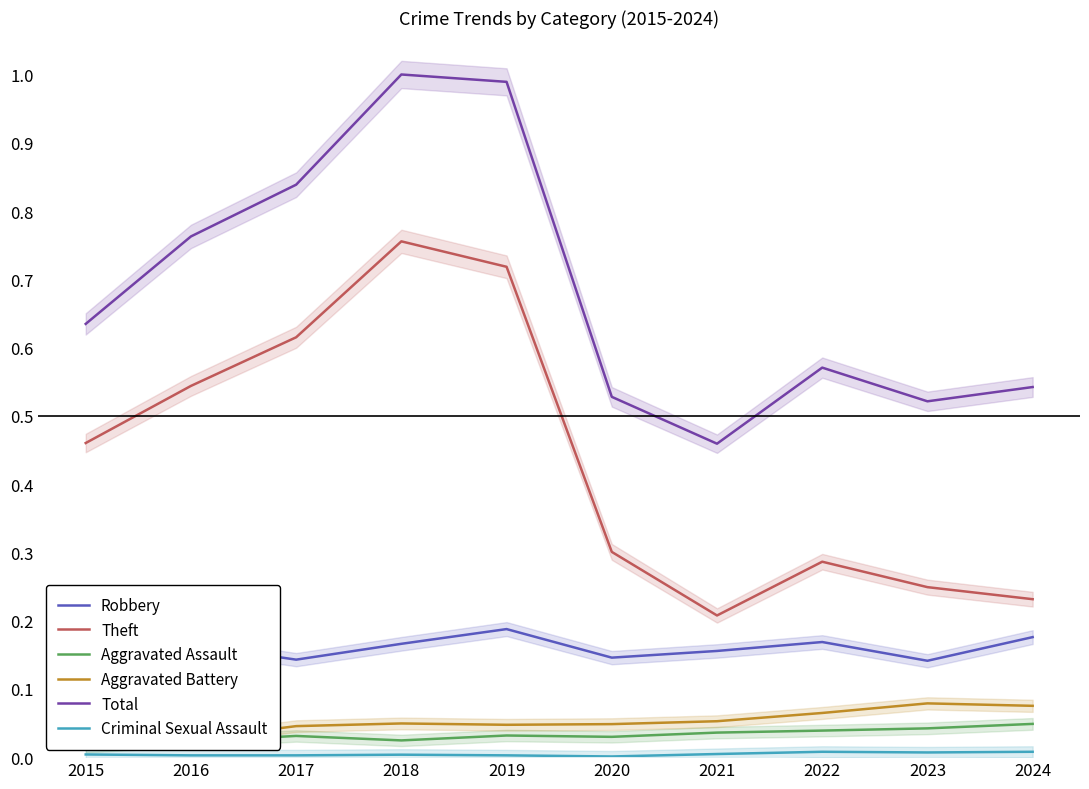

Reading right to left, list all the values displayed in this chart.

Robbery: 0.2	0.1	0.2	0.2	0.1	0.2	0.2	0.1	0.2	0.1
Theft: 0.2	0.2	0.3	0.2	0.3	0.7	0.8	0.6	0.5	0.5
Aggravated Assault: 0.0	0.0	0.0	0.0	0.0	0.0	0.0	0.0	0.0	0.0
Aggravated Battery: 0.1	0.1	0.1	0.1	0.0	0.0	0.0	0.0	0.0	0.0
Total: 0.5	0.5	0.6	0.5	0.5	1.0	1.0	0.8	0.8	0.6
Criminal Sexual Assault: 0.0	0.0	0.0	0.0	0.0	0.0	0.0	0.0	0.0	0.0